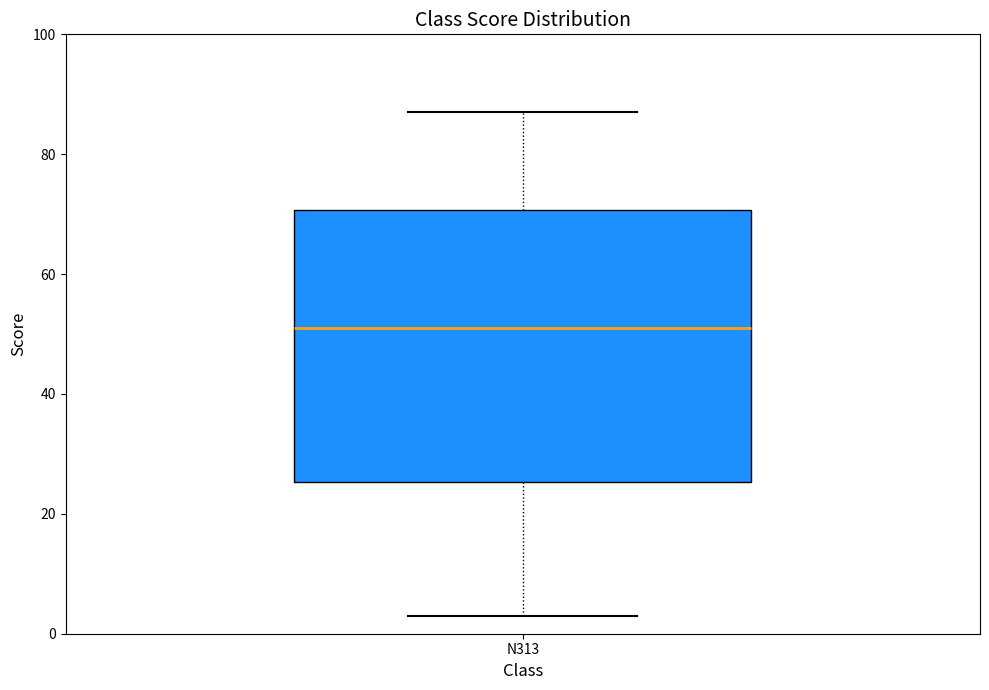

Read this box plot against the y-axis: the position of the median line, the range covered by the box, and the ends of both whiskers. The values are not printed on the chart, so give them approximately, as read against the axis.

median 52, box 26 to 70, whiskers 4 to 88